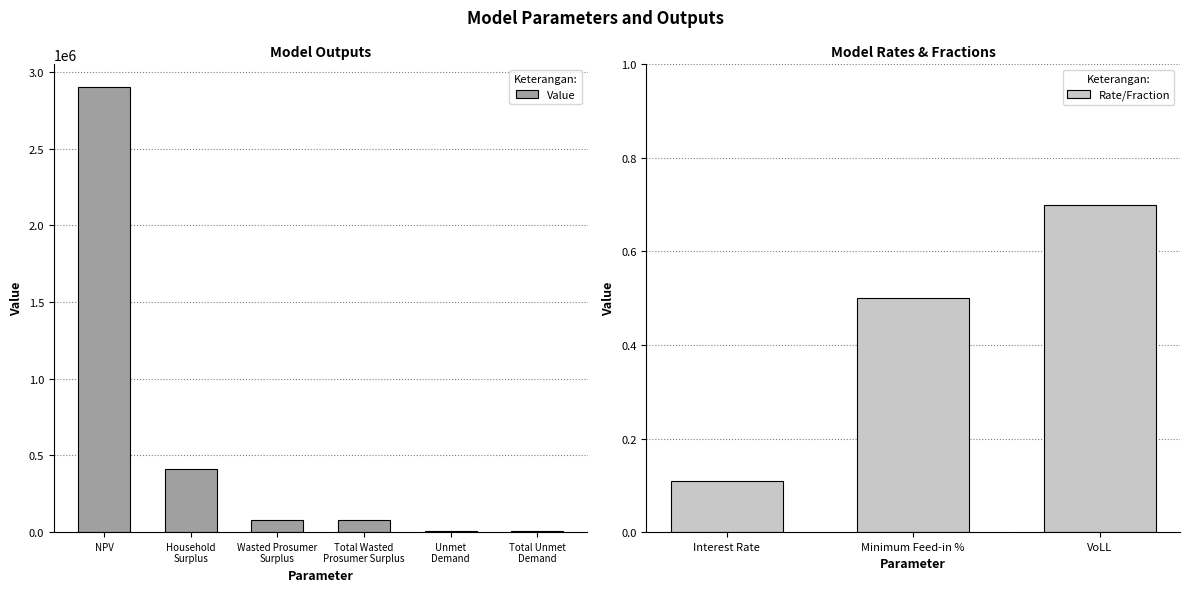

Between NPV and Total Unmet Demand, which is larger?

NPV